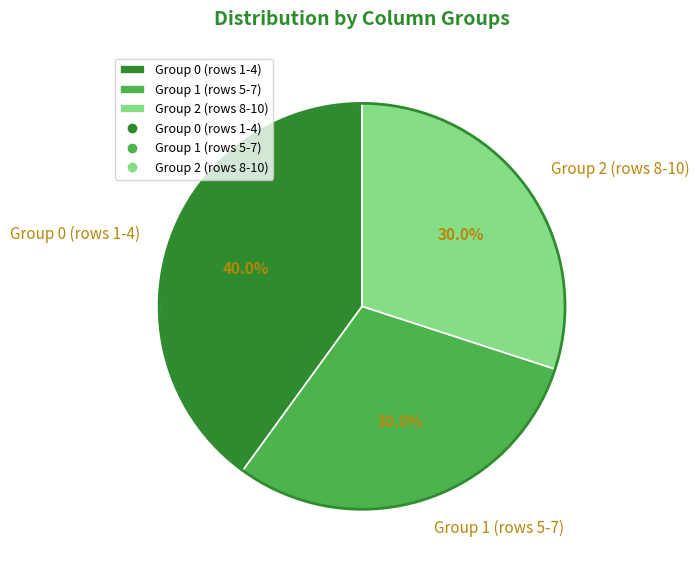

Which has a higher value, Group 2 (rows 8-10) or Group 0 (rows 1-4)?

Group 0 (rows 1-4)